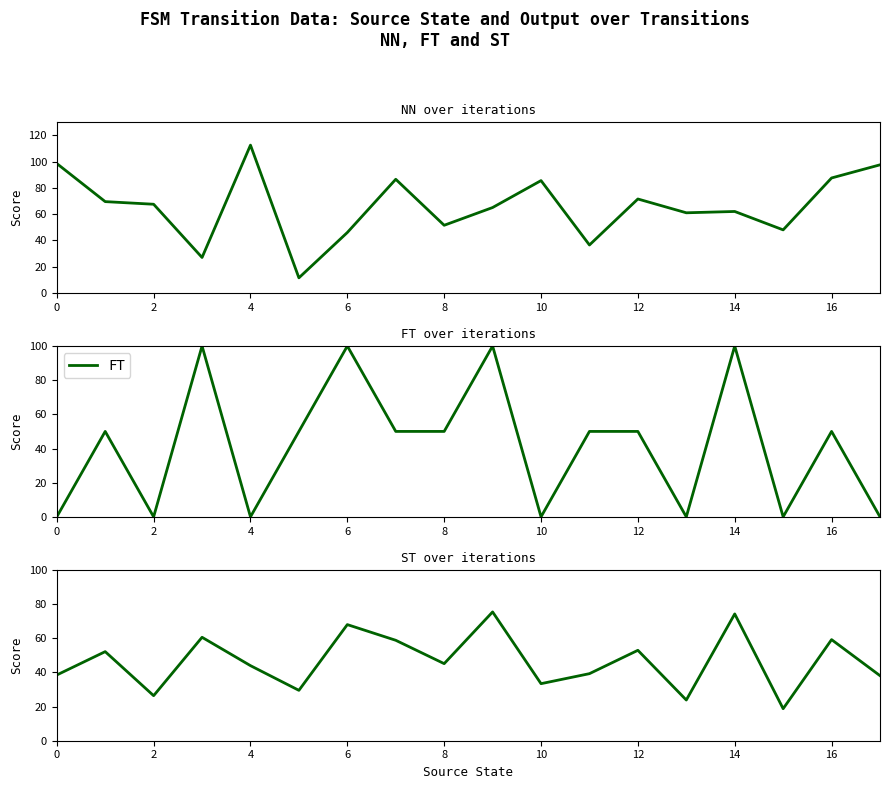

How many positive values does the FT series have?

11